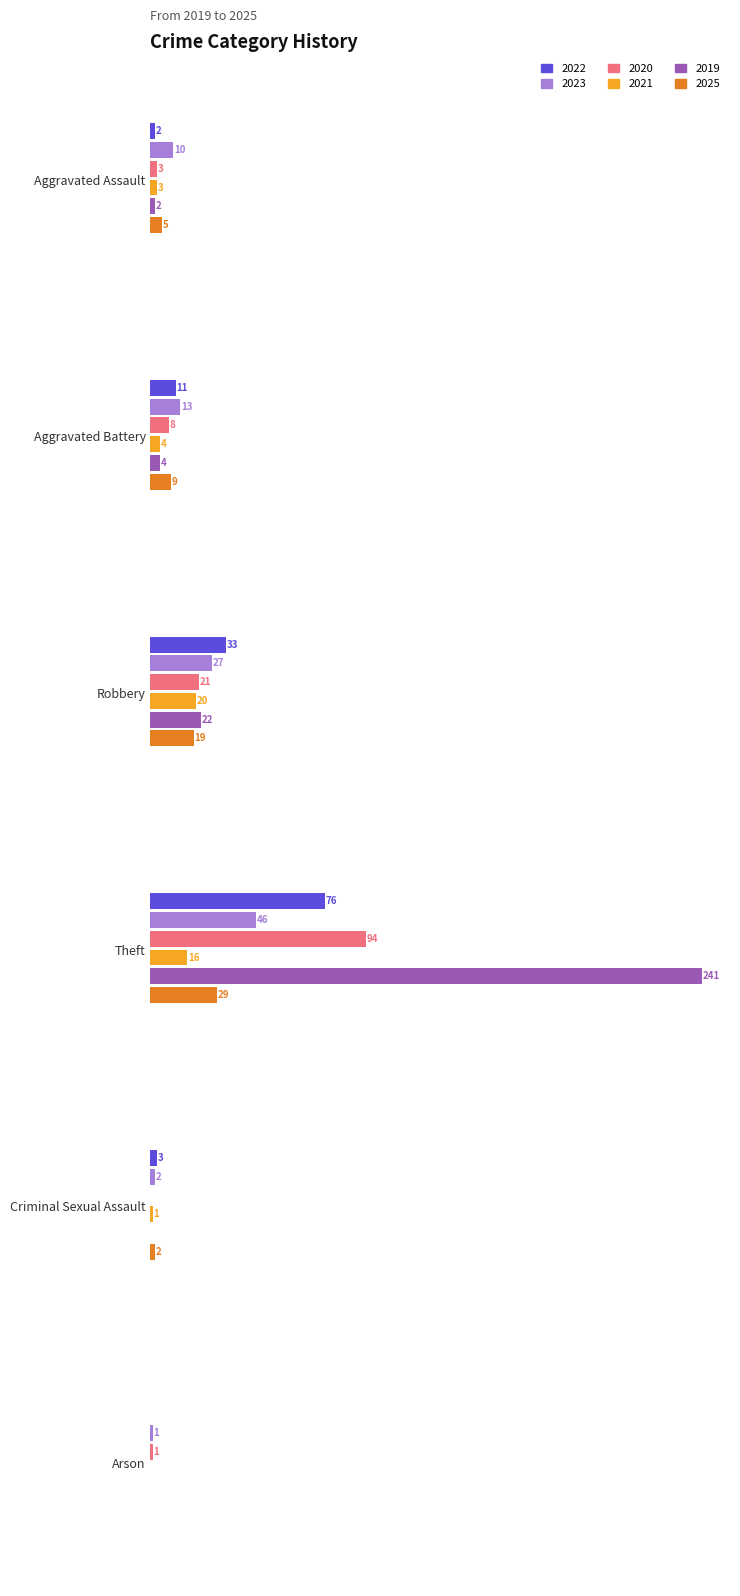

Is the value of 2025 at Criminal Sexual Assault greater than the value of 2021 at Arson?

Yes